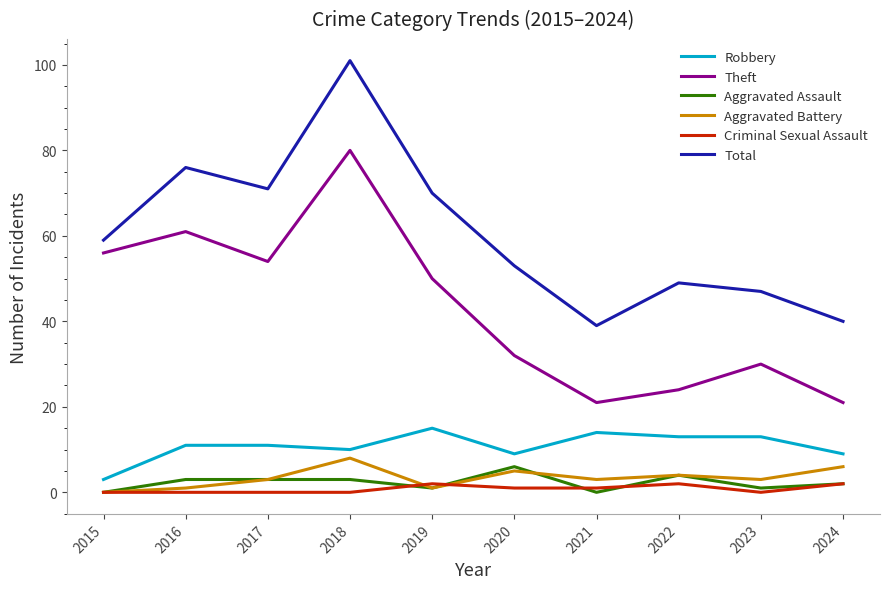

Which series has the largest range (max minus min)?

Total